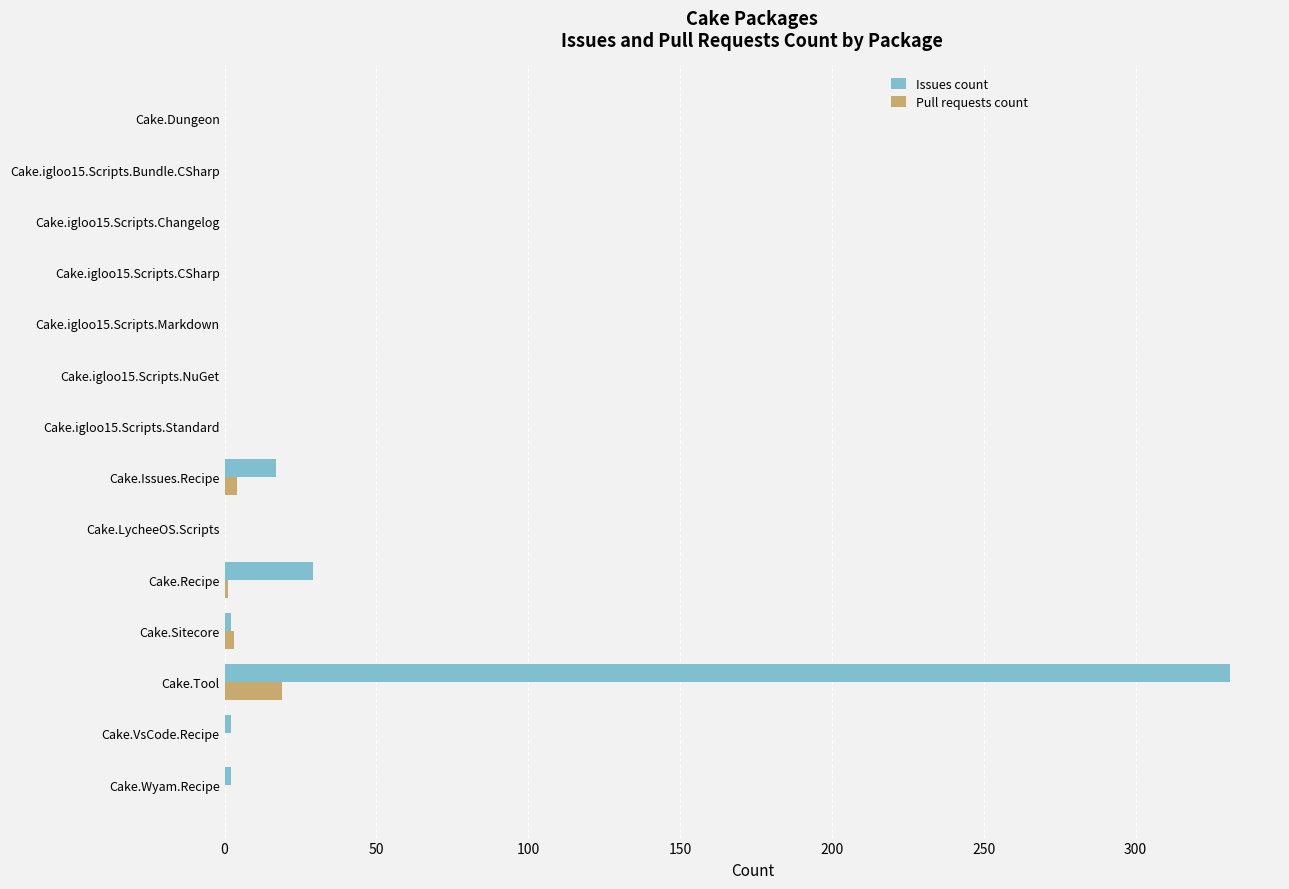

Which label corresponds to the largest value in the chart?

Cake.Tool